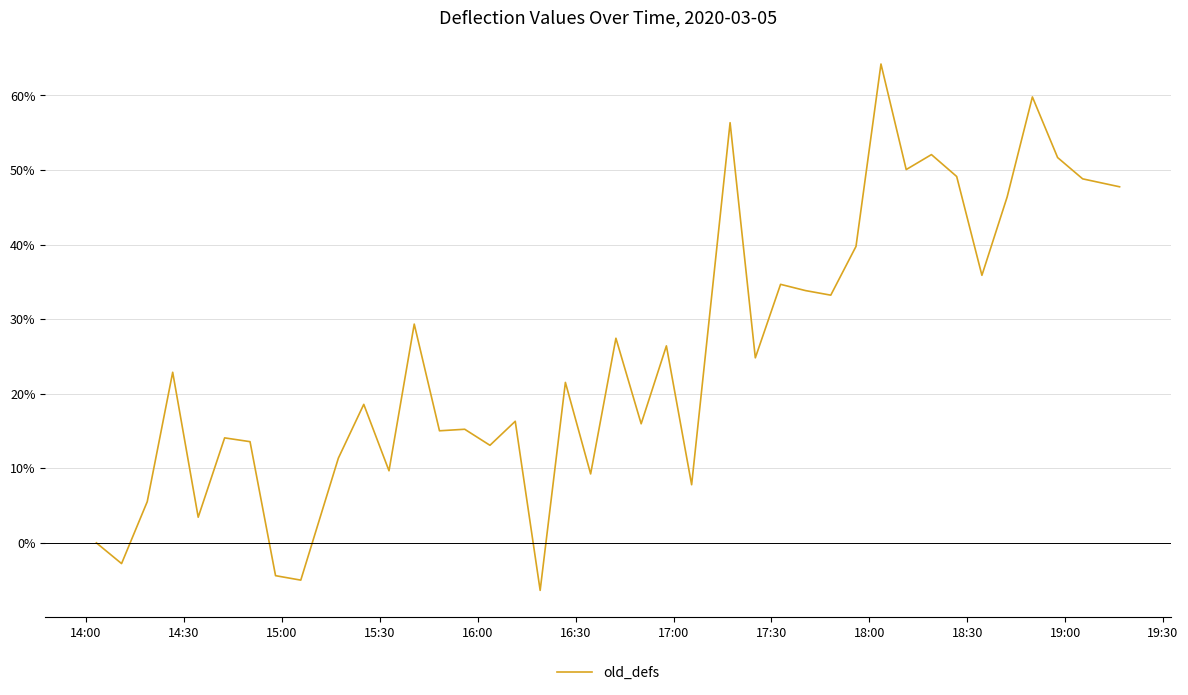

What is the average value?

0.3